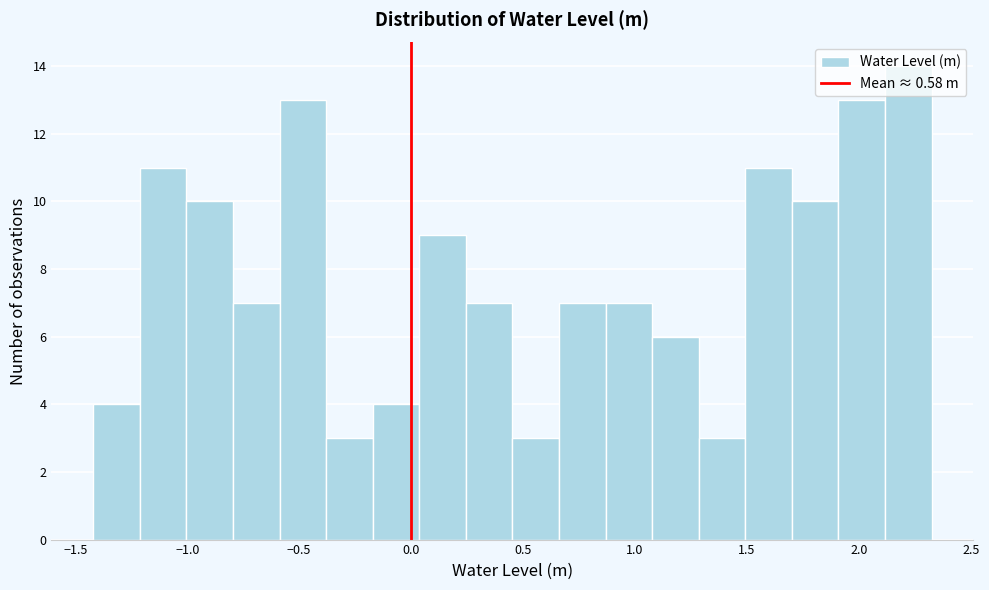

Reading left to right, transcribe this chart: for each bar, give the range it covers on the x-axis and its height. Neither the bar edges nor the heights are printed on the chart, so give them approximately, as read against the axes.

-1.40 to -1.20: 4
-1.20 to -1.00: 11
-1.00 to -0.80: 10
-0.80 to -0.60: 7
-0.60 to -0.40: 13
-0.40 to -0.15: 3
-0.15 to 0.05: 4
0.05 to 0.25: 9
0.25 to 0.45: 7
0.45 to 0.65: 3
0.65 to 0.85: 7
0.85 to 1.10: 7
1.10 to 1.30: 6
1.30 to 1.50: 3
1.50 to 1.70: 11
1.70 to 1.90: 10
1.90 to 2.10: 13
2.10 to 2.30: 14